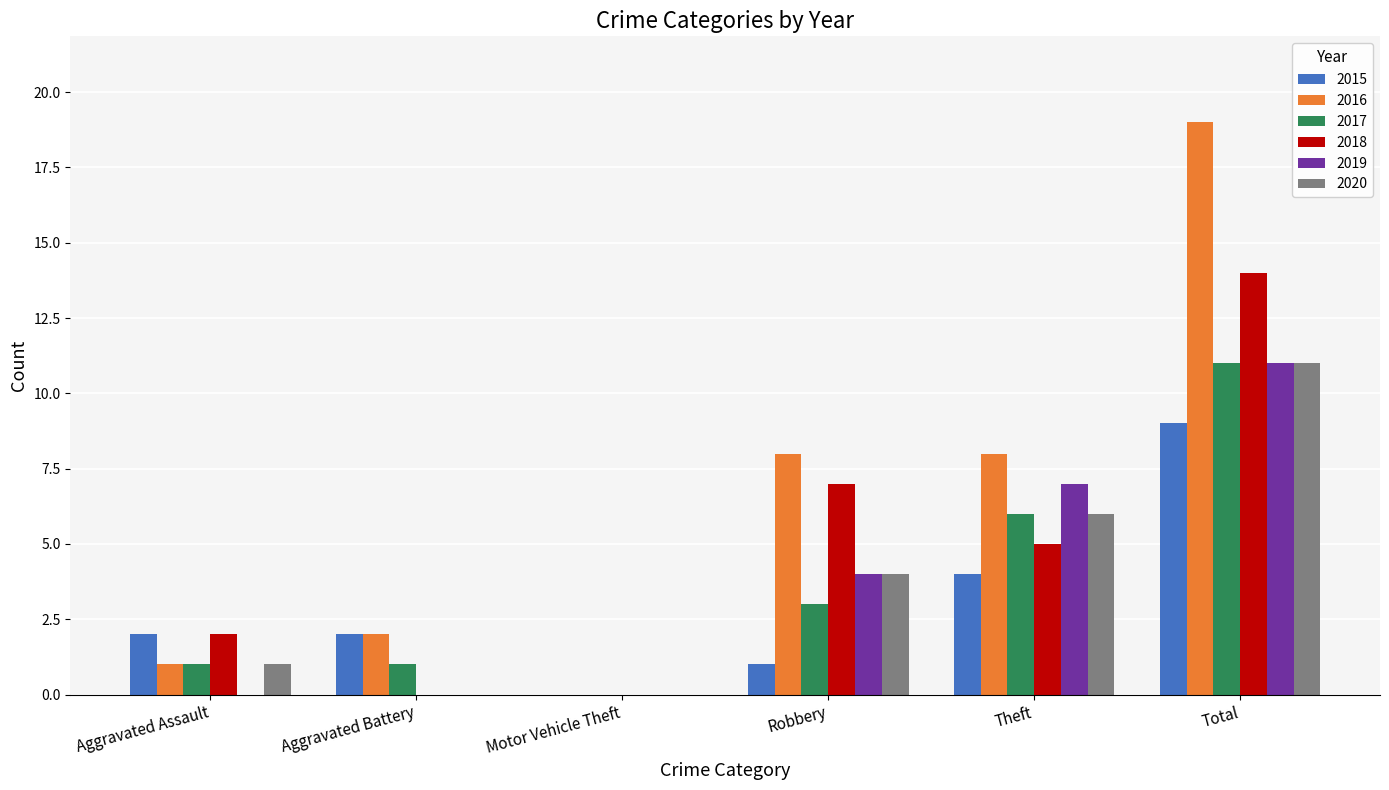

Count the number of data series in this chart.

6